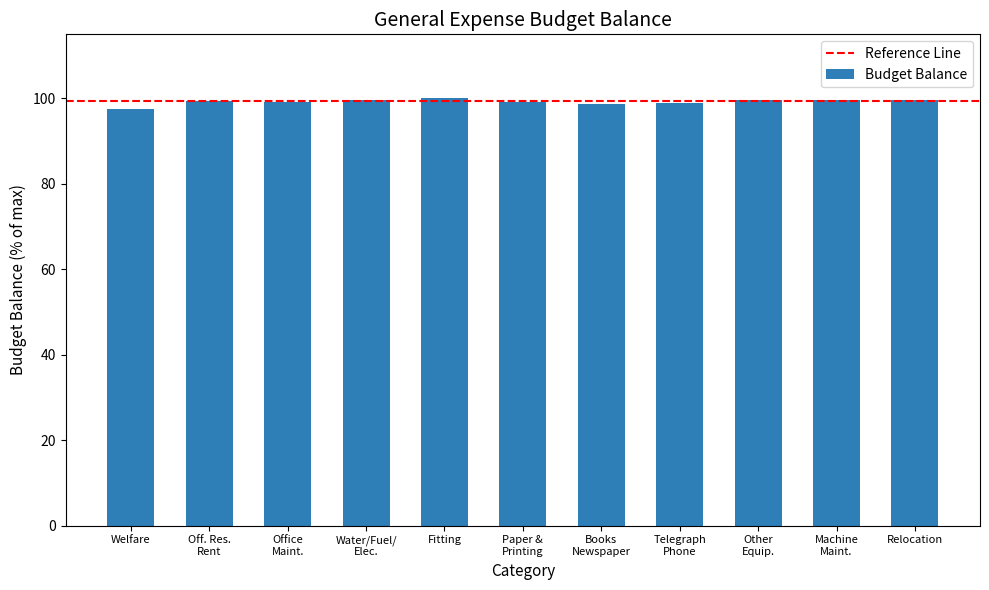

What is the label of the 9th bar from the right?

Office
Maint.